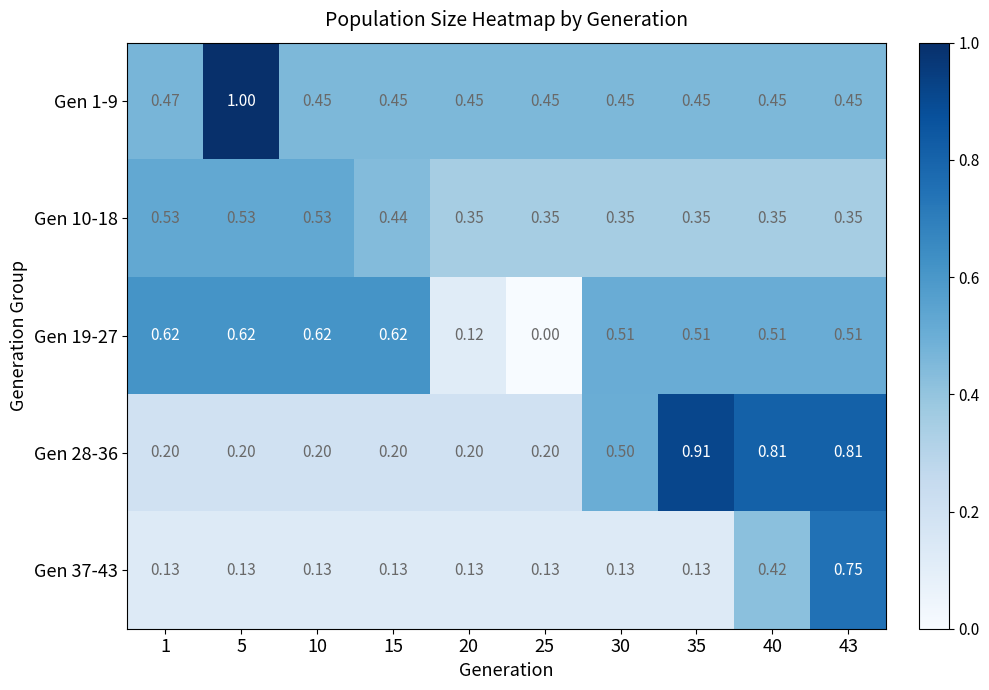

At which category is the sum across all series the highest?

43